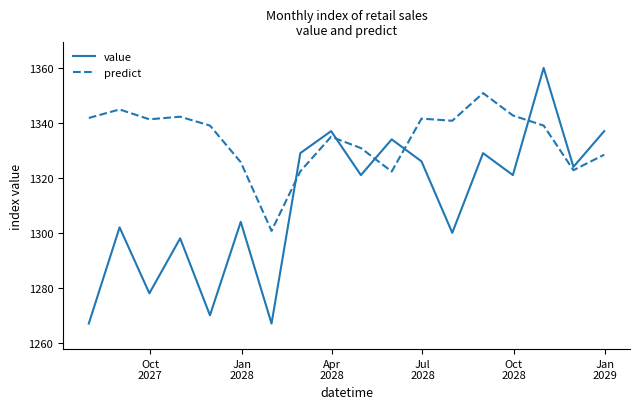

What is the lowest value of the value series?

1267.0